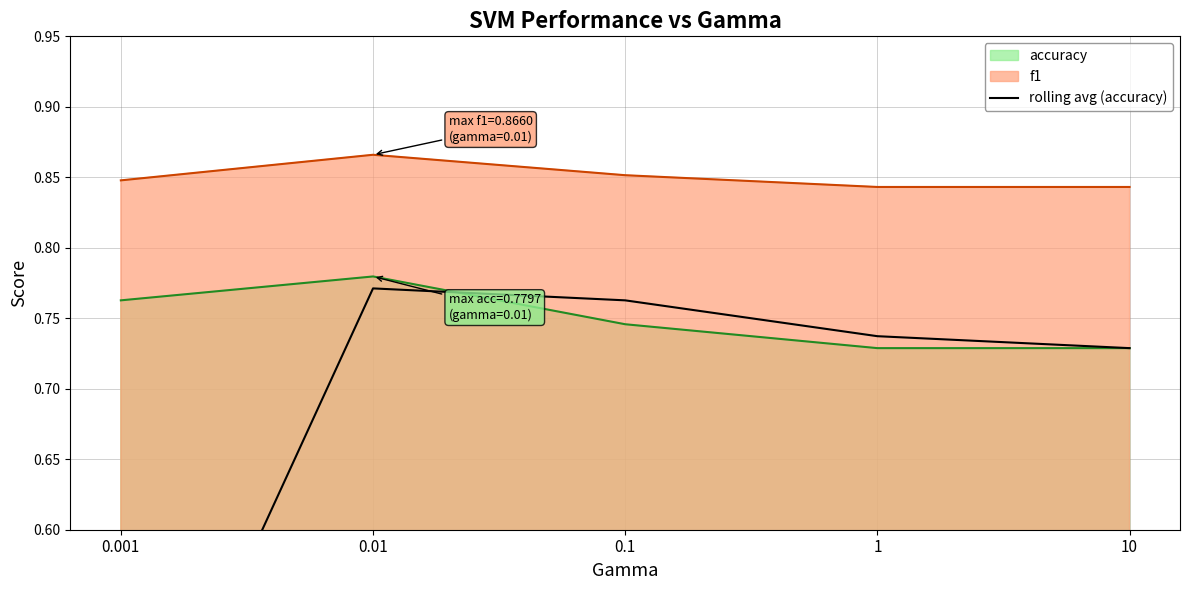

What is the minimum value shown in the chart?

0.4